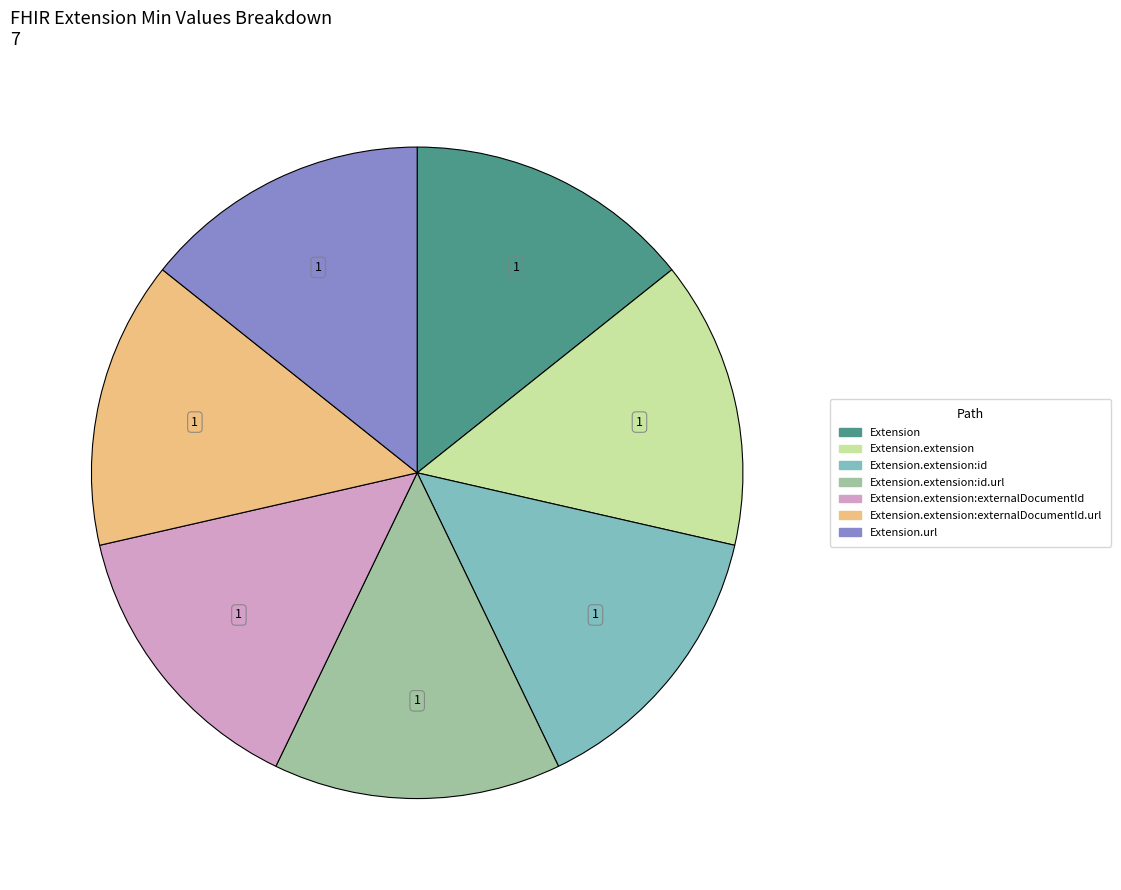

Is there any slice that represents more than half of the pie?

No